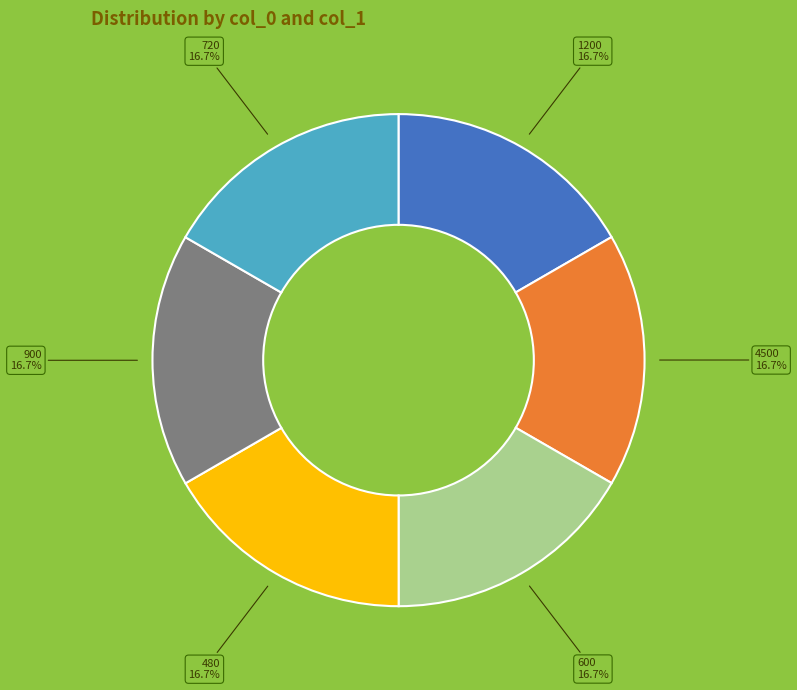

Count the number of slices in the pie.

6